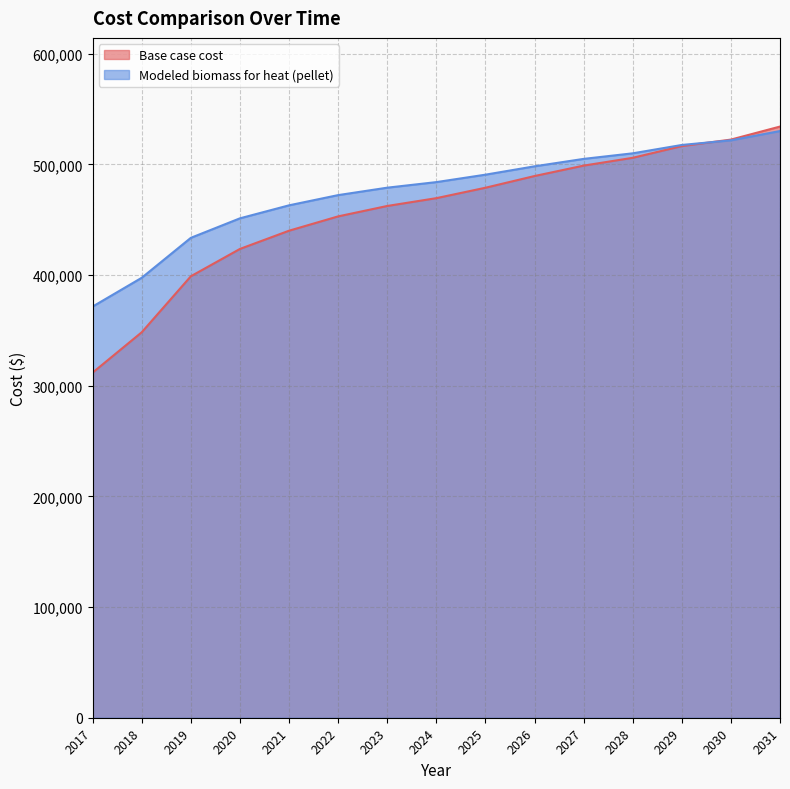

What is the total value across all series at 2023?

941401.0